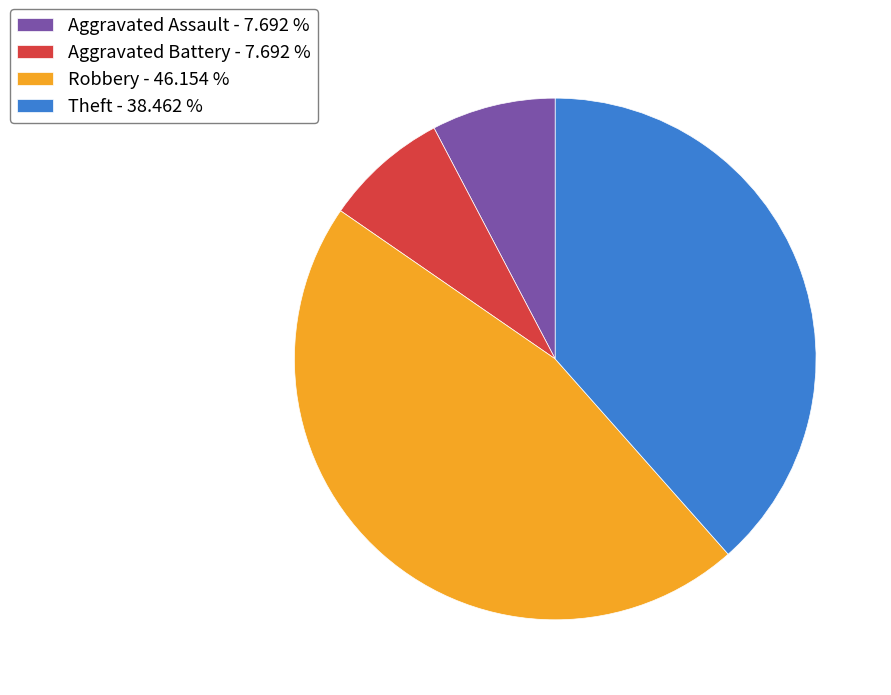

Count the number of slices in the pie.

4